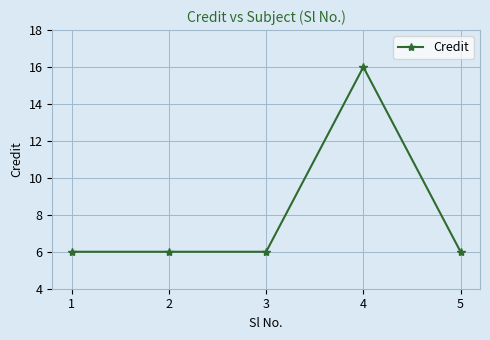

Reading right to left, extract all data points from this chart.

5=6	4=16	3=6	2=6	1=6